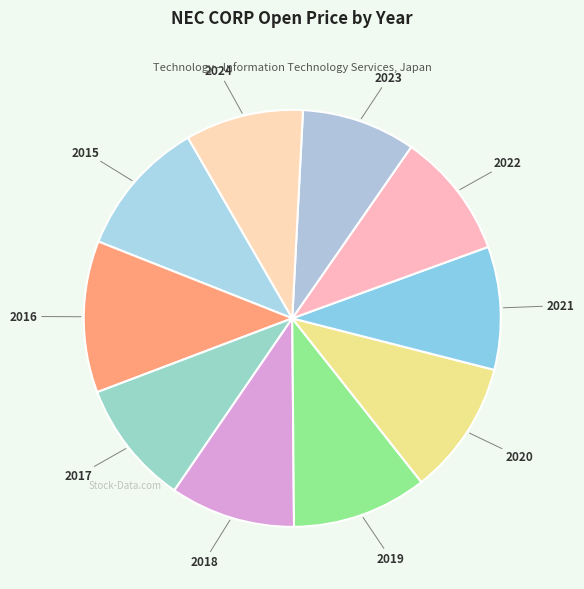

True or false: 2024 accounts for 21% of the total.

False